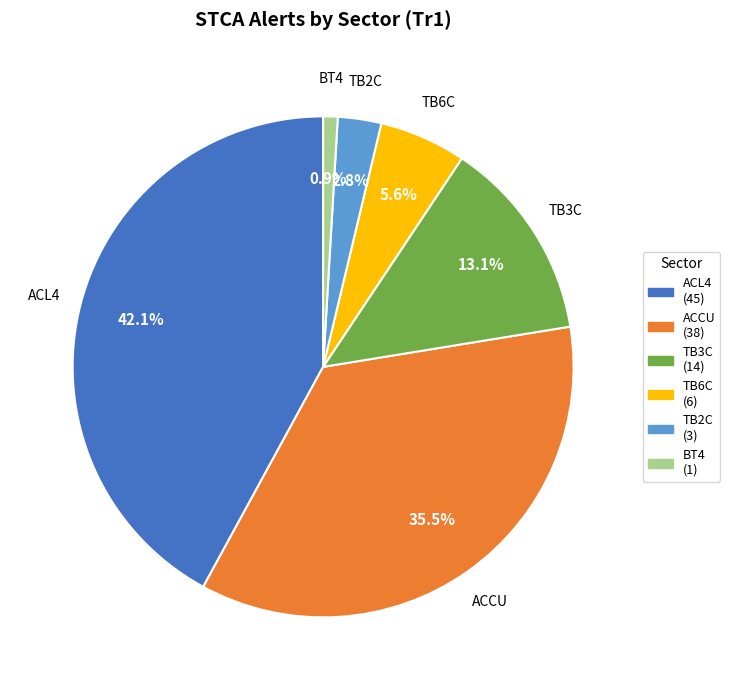

What percentage is the ACL4 slice, to the nearest percent?

42%